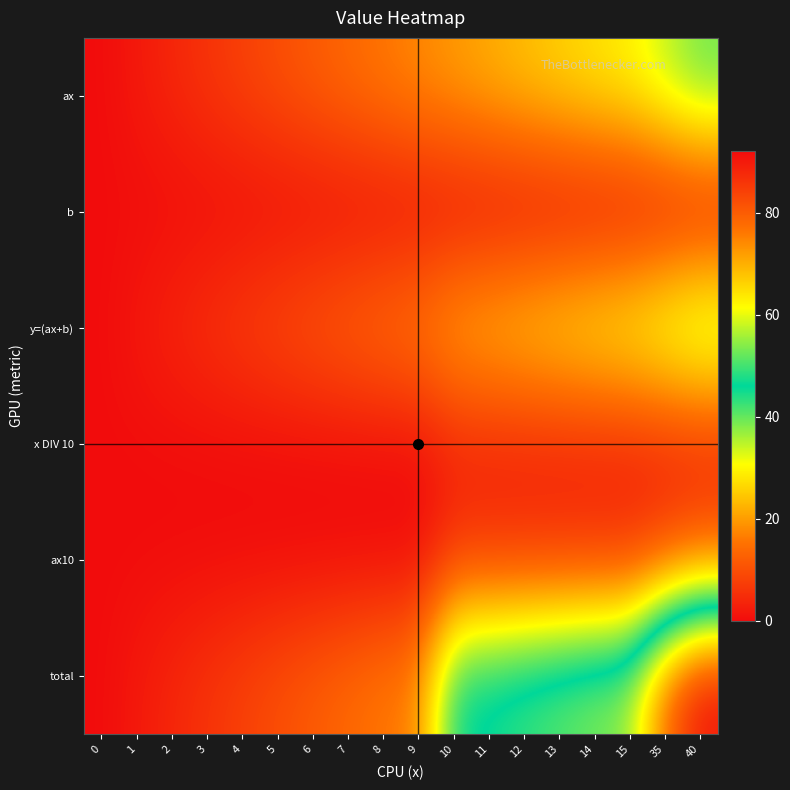

Reading right to left, what are all the values shown in this chart?

ax: 40=40	35=35	15=30	14=28	13=26	12=24	11=22	10=20	9=18	8=16	7=14	6=12	5=10	4=8	3=6	2=4	1=2	0=0
b: 40=0	35=0	15=0	14=0	13=0	12=0	11=0	10=0	9=0	8=0	7=0	6=0	5=0	4=0	3=0	2=0	1=0	0=0
y=(ax+b): 40=41	35=37	15=33	14=31	13=29	12=27	11=25	10=23	9=18	8=16	7=14	6=12	5=10	4=8	3=6	2=4	1=2	0=0
x DIV 10: 40=3	35=3	15=3	14=3	13=3	12=3	11=3	10=3	9=0	8=0	7=0	6=0	5=0	4=0	3=0	2=0	1=0	0=0
ax10: 40=12	35=9	15=6	14=6	13=6	12=6	11=6	10=6	9=0	8=0	7=0	6=0	5=0	4=0	3=0	2=0	1=0	0=0
total: 40=92	35=79	15=56	14=54	13=52	12=50	11=48	10=46	9=18	8=16	7=14	6=12	5=10	4=8	3=6	2=4	1=2	0=0